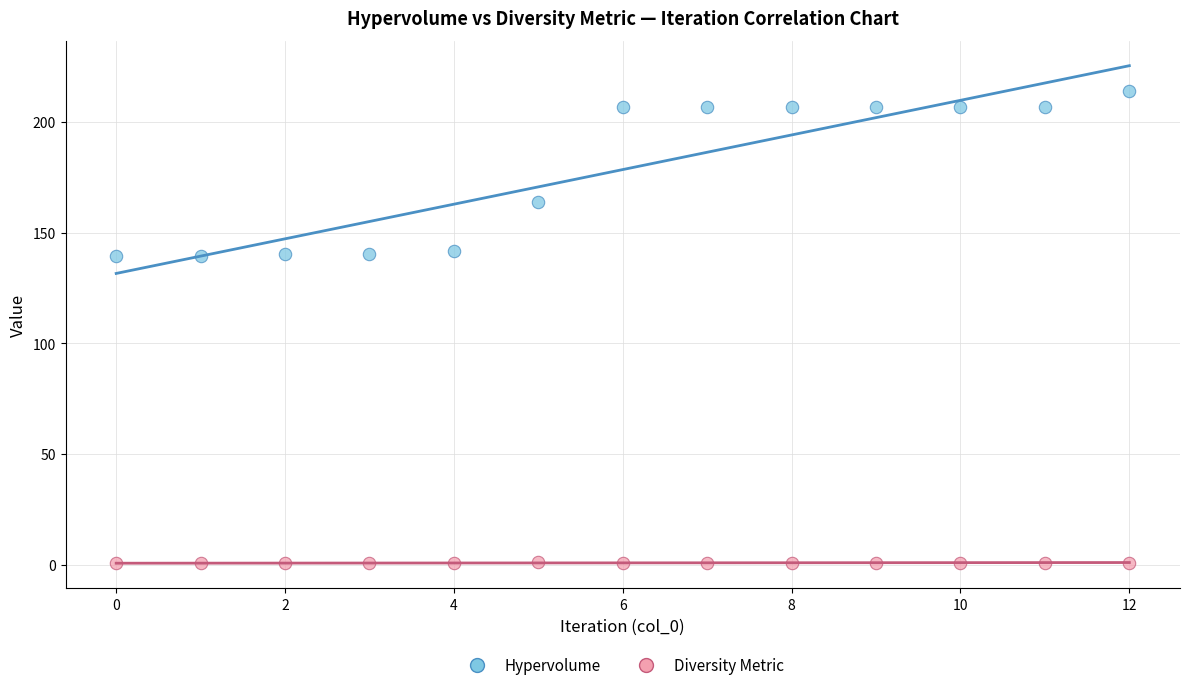

Which series reaches the minimum Y coordinate?

Diversity Metric